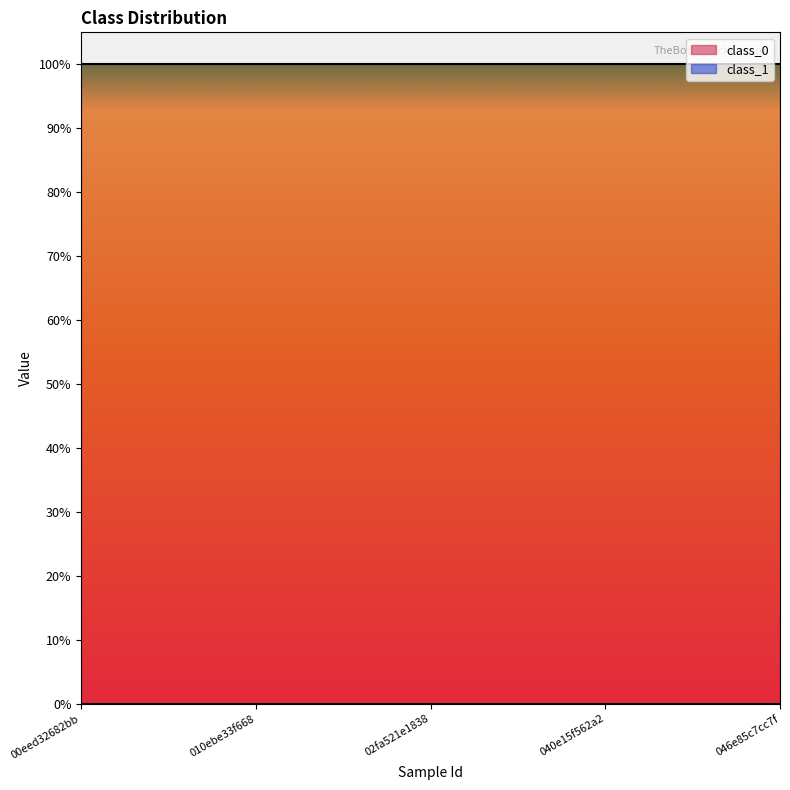

What is the label of the 5th point from the right?

00eed32682bb